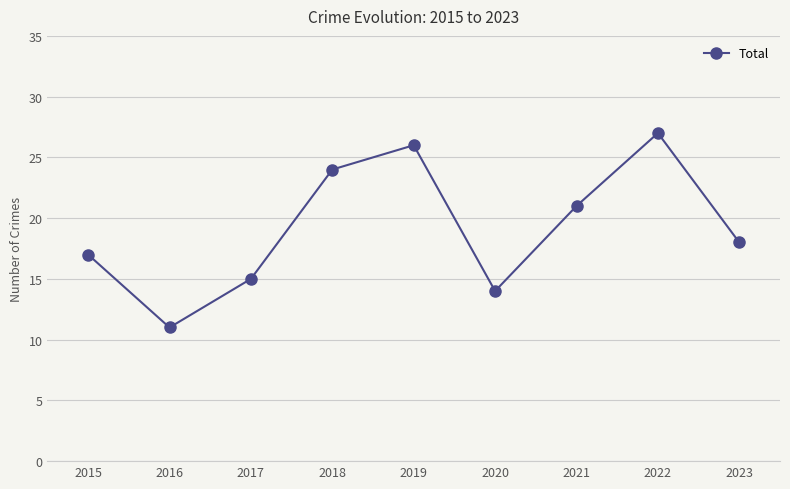

At which label does the data first exceed 18?

2018